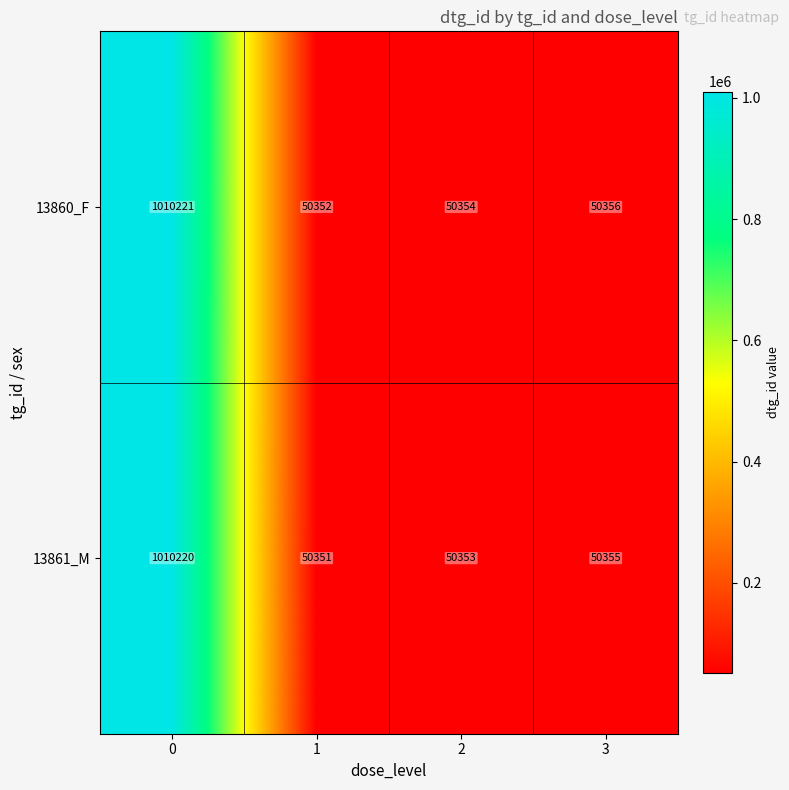

Which series has the largest total across all categories?

13860_F